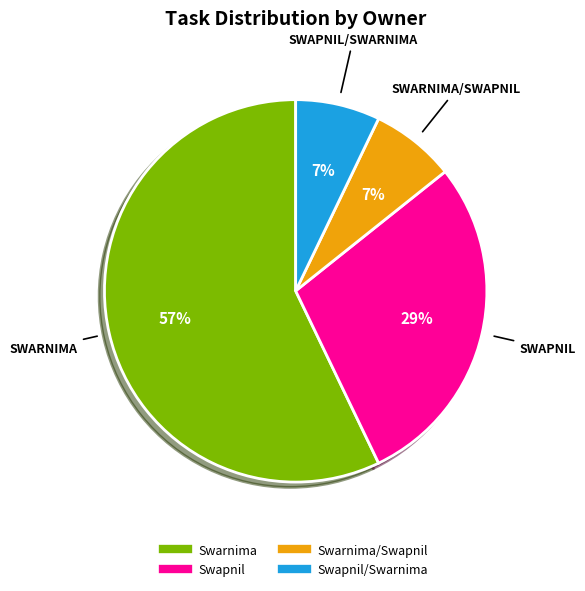

Does any single category account for the majority?

Yes